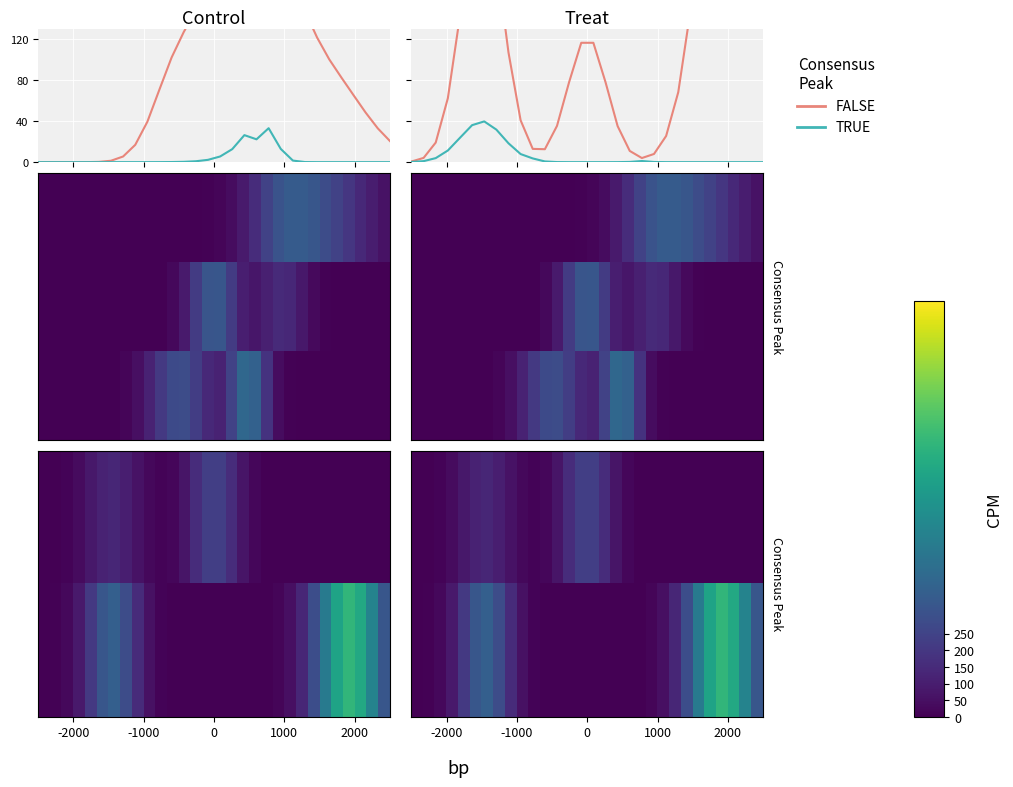

At how many categories does at least one series exceed 382?

7